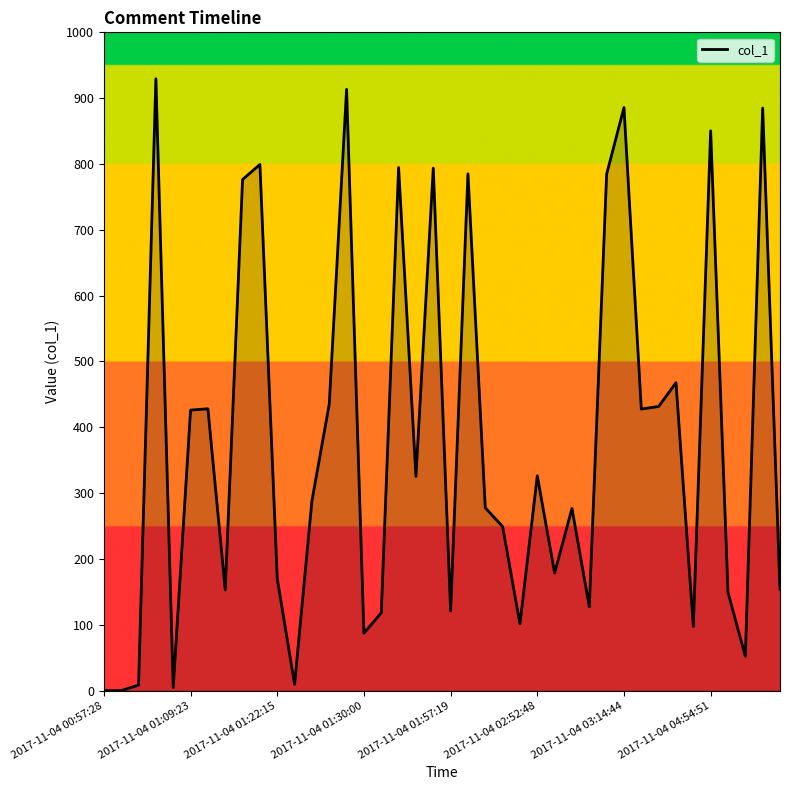

What is the greatest value displayed?

929.4